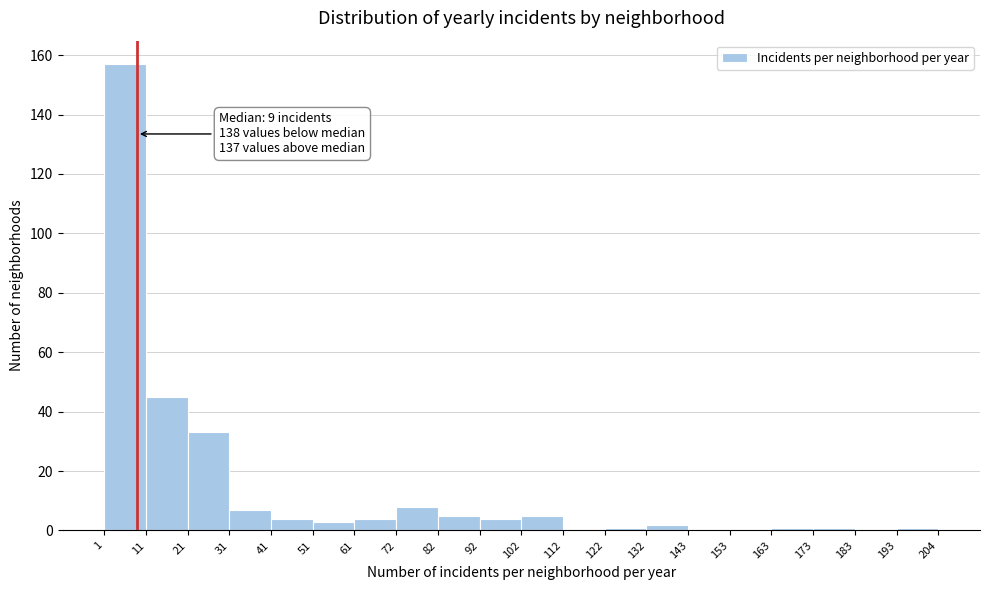

Which range on the x-axis has the tallest bar?

1 to 11